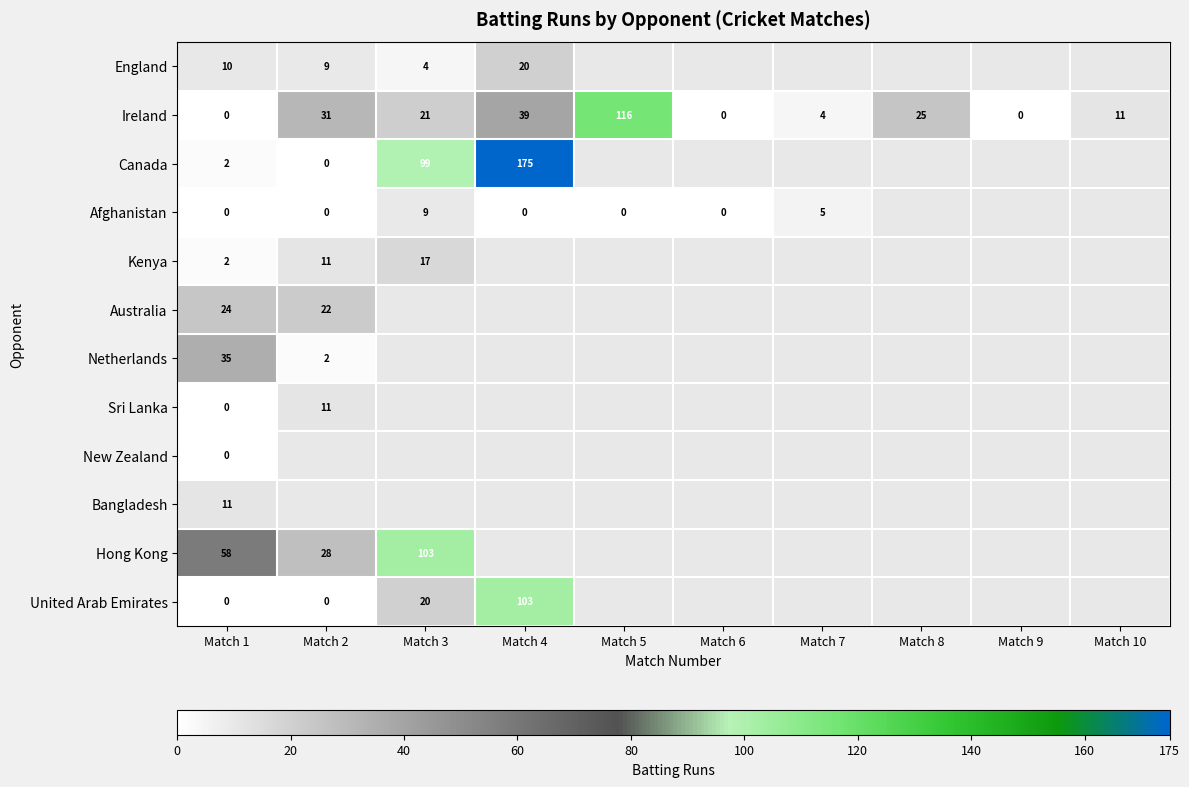

At how many categories does at least one series exceed 72?

3